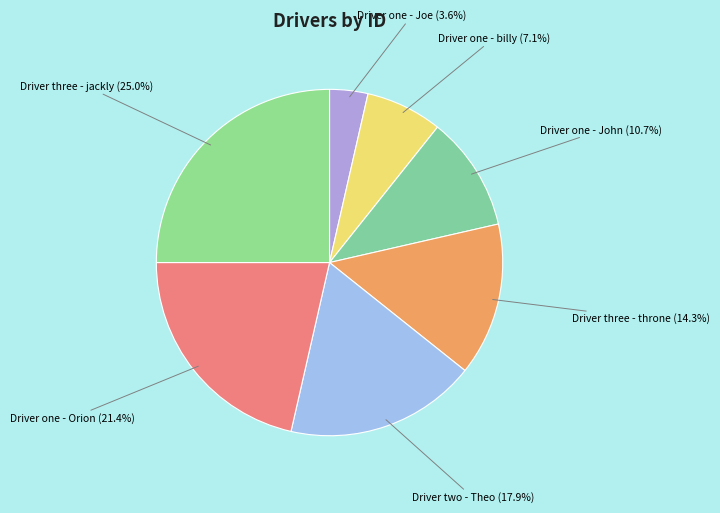

Count the number of slices in the pie.

7